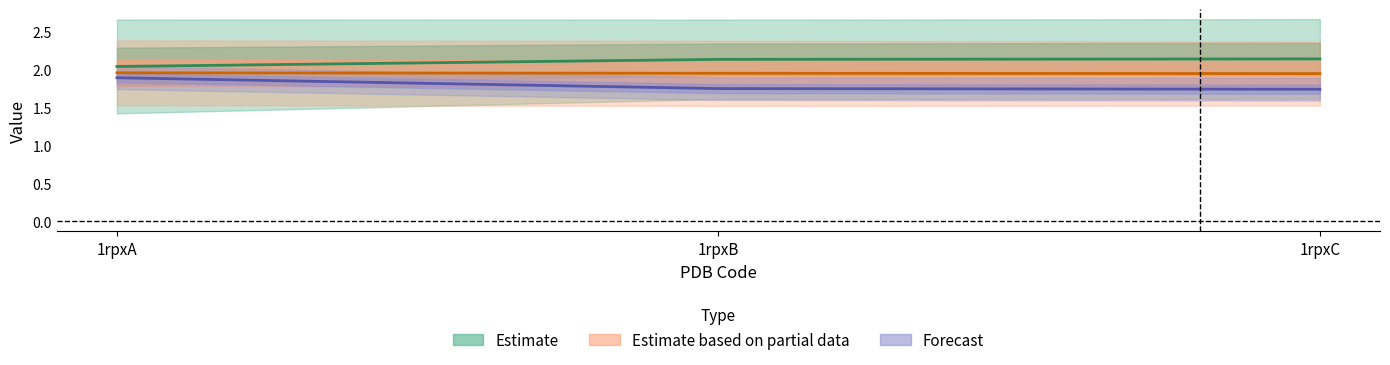

List the series in order of their overall mean, lowest first.

Forecast, Estimate based on partial data, Estimate